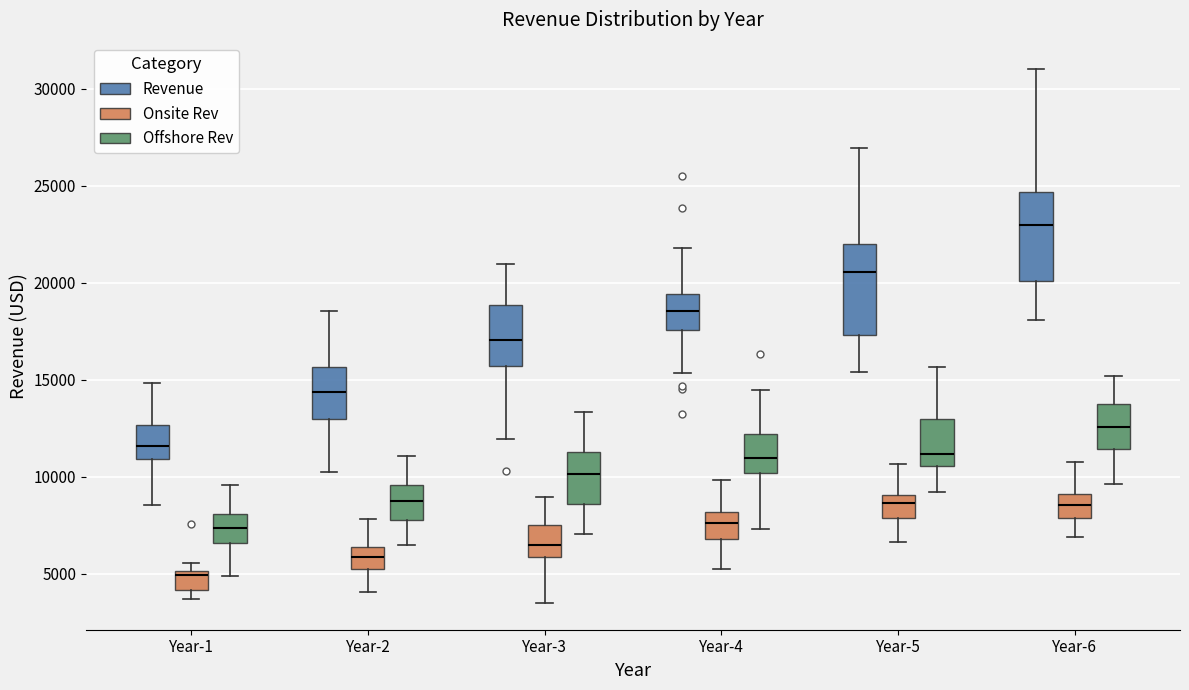

Reading left to right, read every box against the y-axis: the position of its median line, the range the box covers, and the ends of its whiskers. The values are not printed on the chart, so give them approximately, as read against the axis.

Year-1 (Revenue): median 11500, box 11000 to 12500, whiskers 8500 to 15000
Year-1 (Onsite Rev): median 5000 (just below the box's upper edge), box 4000 to 5000, whiskers 3500 to 5500
Year-1 (Offshore Rev): median 7500, box 6500 to 8000, whiskers 5000 to 9500
Year-2 (Revenue): median 14500, box 13000 to 15500, whiskers 10000 to 18500
Year-2 (Onsite Rev): median 6000, box 5000 to 6500, whiskers 4000 to 8000
Year-2 (Offshore Rev): median 9000, box 8000 to 9500, whiskers 6500 to 11000
Year-3 (Revenue): median 17000, box 15500 to 19000, whiskers 12000 to 21000
Year-3 (Onsite Rev): median 6500, box 6000 to 7500, whiskers 3500 to 9000
Year-3 (Offshore Rev): median 10000, box 8500 to 11500, whiskers 7000 to 13500
Year-4 (Revenue): median 18500, box 17500 to 19500, whiskers 15500 to 22000
Year-4 (Onsite Rev): median 7500, box 7000 to 8000, whiskers 5500 to 10000
Year-4 (Offshore Rev): median 11000, box 10000 to 12000, whiskers 7500 to 14500
Year-5 (Revenue): median 20500, box 17500 to 22000, whiskers 15500 to 27000
Year-5 (Onsite Rev): median 8500, box 8000 to 9000, whiskers 6500 to 10500
Year-5 (Offshore Rev): median 11000, box 10500 to 13000, whiskers 9000 to 15500
Year-6 (Revenue): median 23000, box 20000 to 24500, whiskers 18000 to 31000
Year-6 (Onsite Rev): median 8500, box 8000 to 9000, whiskers 7000 to 11000
Year-6 (Offshore Rev): median 12500, box 11500 to 13500, whiskers 9500 to 15000